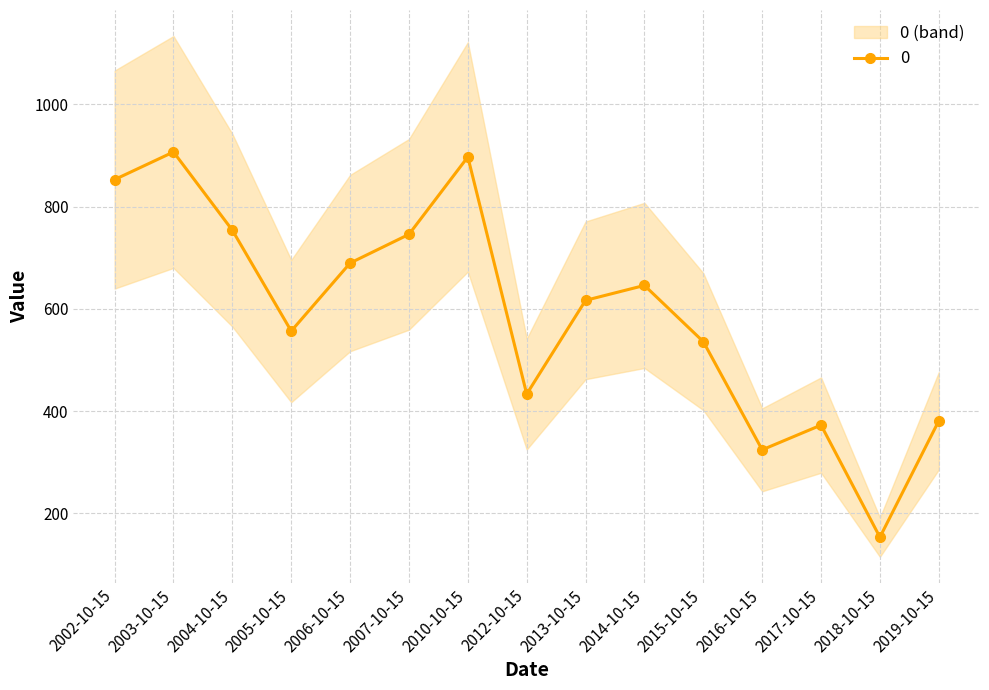

At which category does the chart reach its minimum across all series?

2018-10-15